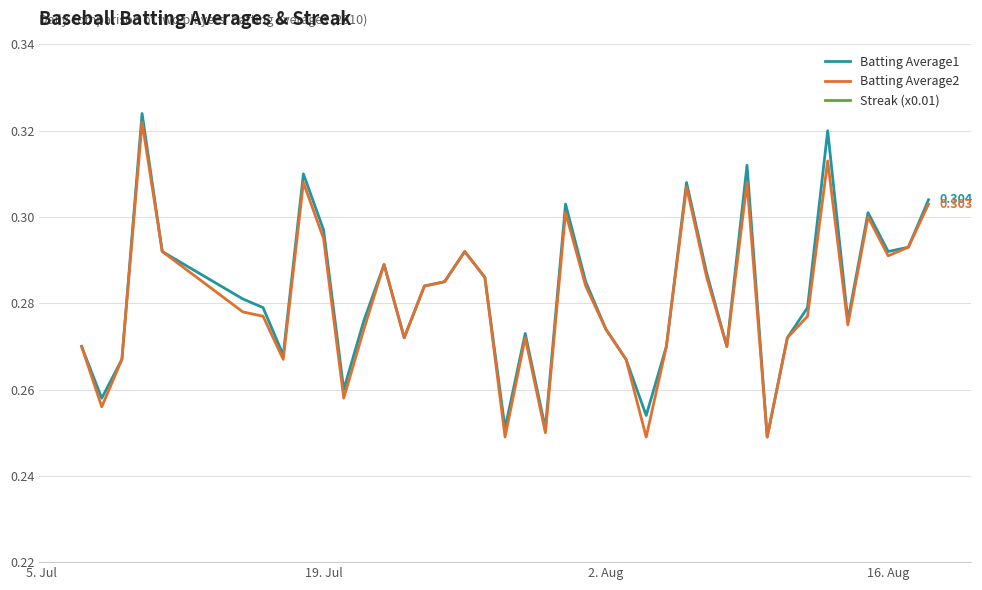

True or false: Batting Average1 and Batting Average2 cross at least once.

False